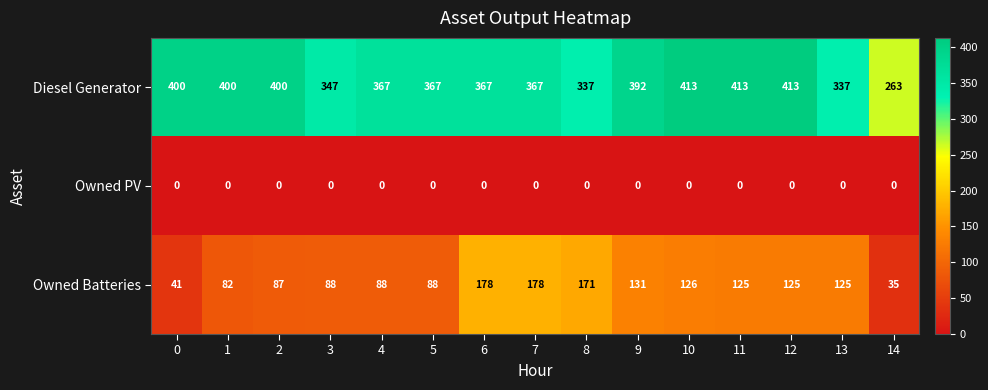

What is the difference between the Diesel Generator values at 8 and 4?

30